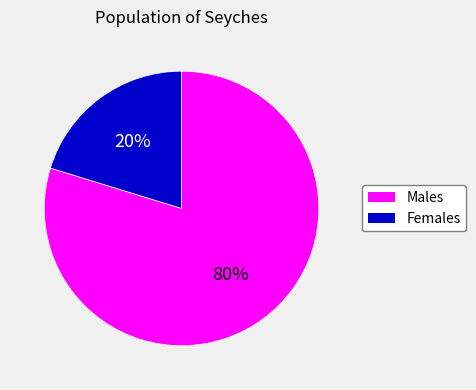

To the nearest percent, what is the difference between the largest and smallest slice percentages?

60%